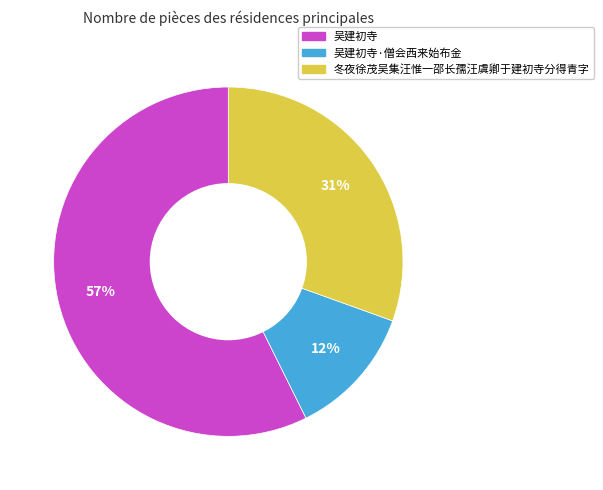

How many slices are in this pie chart?

3